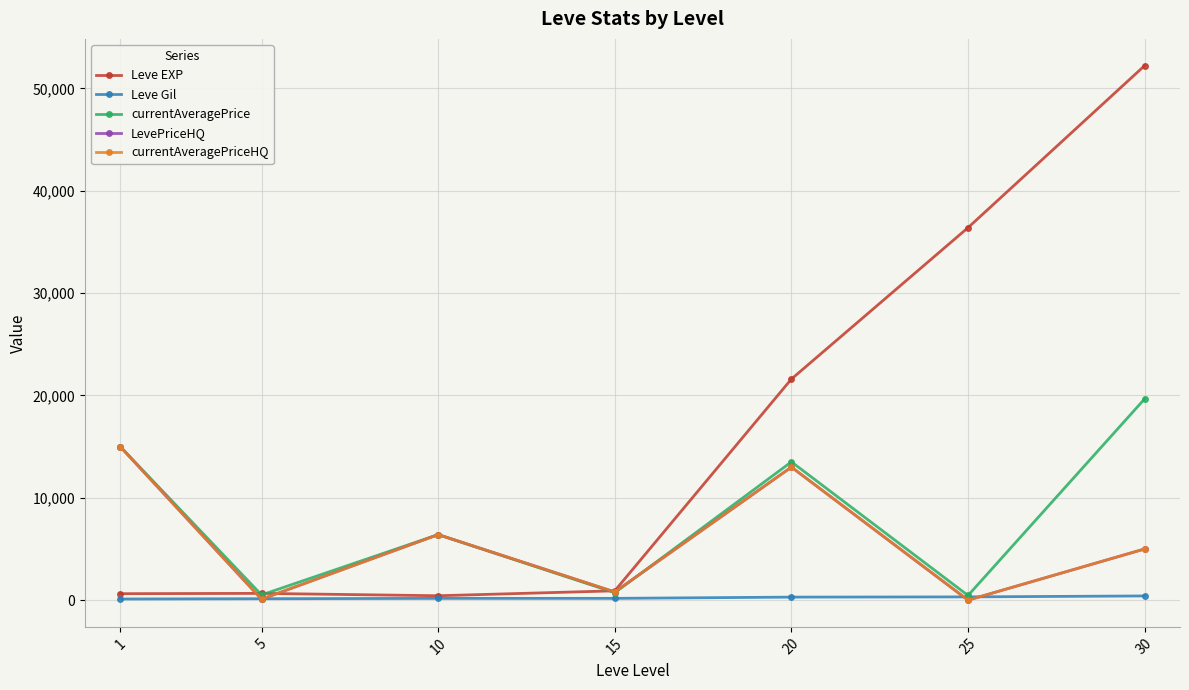

Does the chart have visible grid lines?

Yes